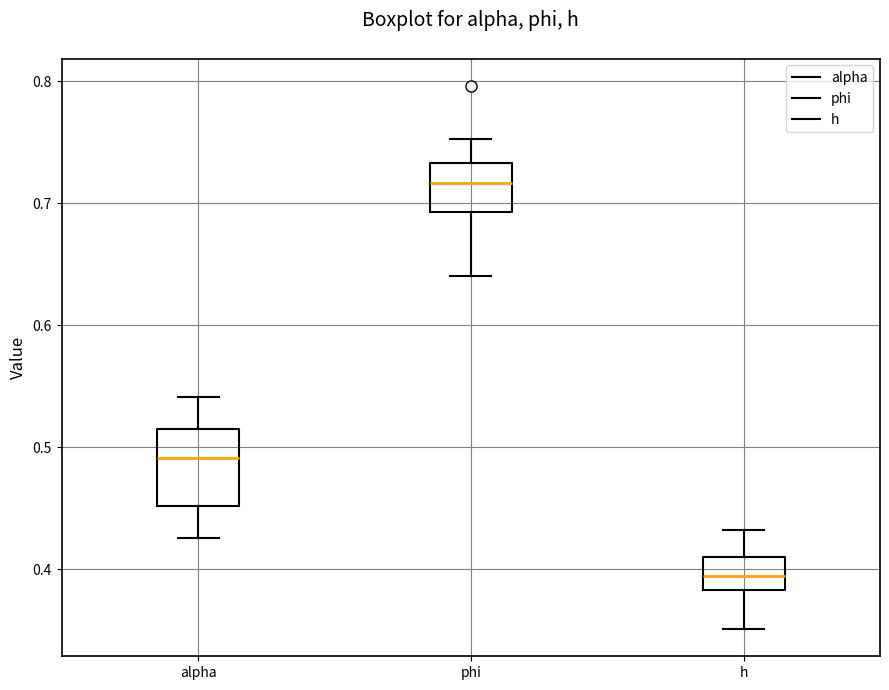

Reading left to right, transcribe this box plot: for each box, give where its median line is, the range the box spans, and where its two whiskers end, as read against the y-axis. The values are not printed on the chart, so give them approximately, as read against the axis.

alpha: median 0.49, box 0.45 to 0.51, whiskers 0.43 to 0.54
phi: median 0.72, box 0.69 to 0.73, whiskers 0.64 to 0.75
h: median 0.39, box 0.38 to 0.41, whiskers 0.35 to 0.43